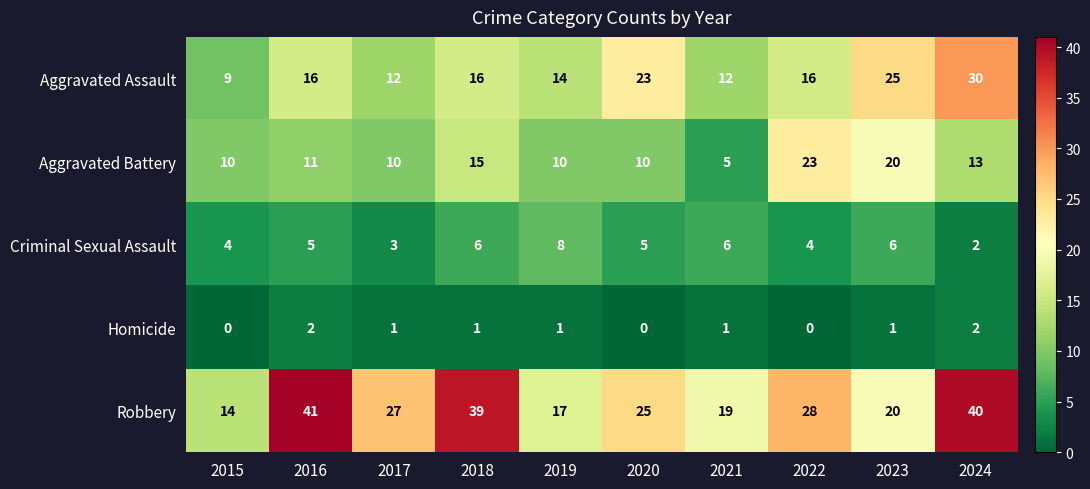

Which series changed the most between 2016 and 2018?

Aggravated Battery